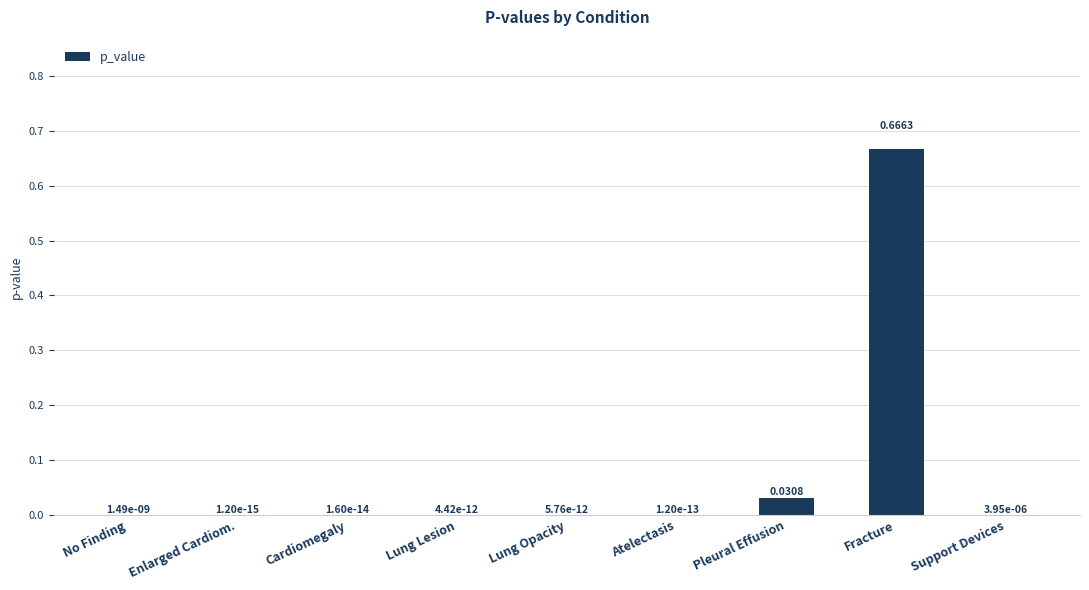

What is the change in value from Fracture to Support Devices?

-0.7